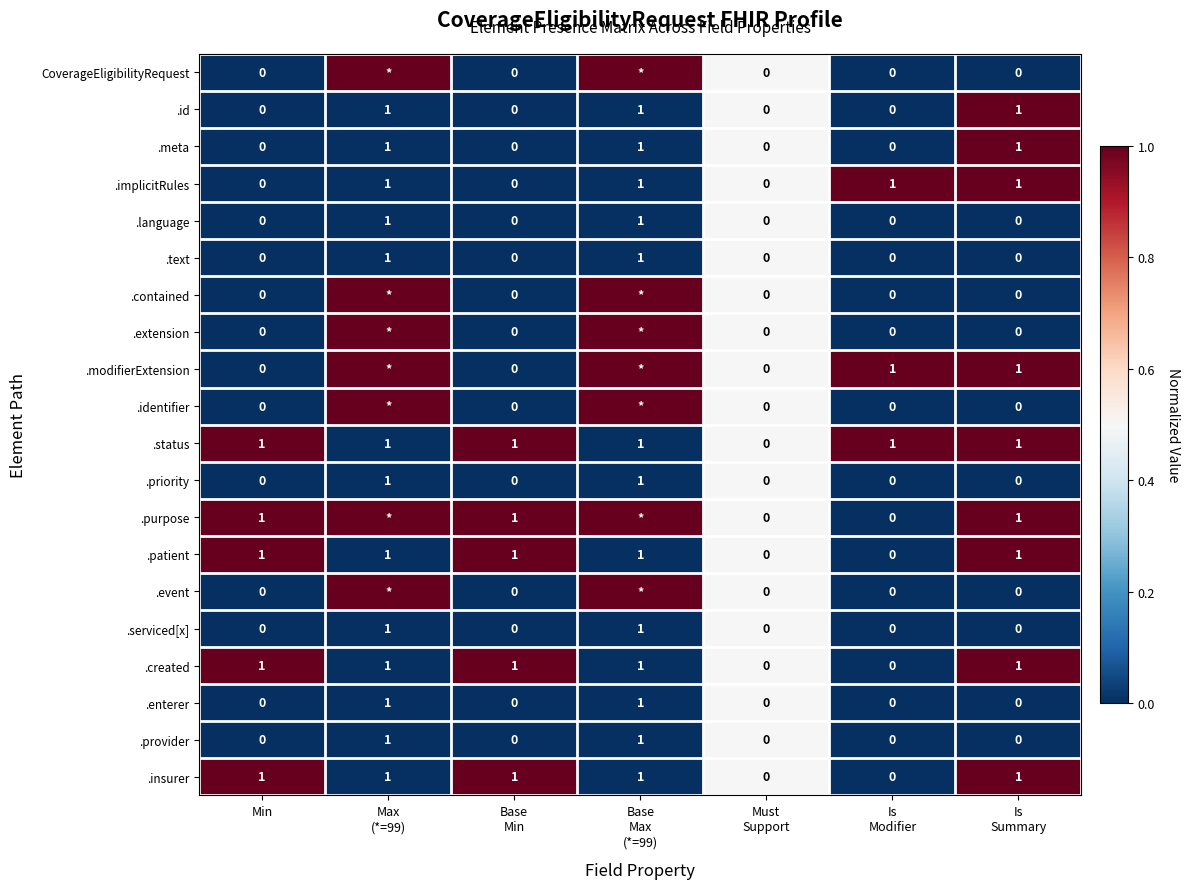

What is the sum of all .created values?

5